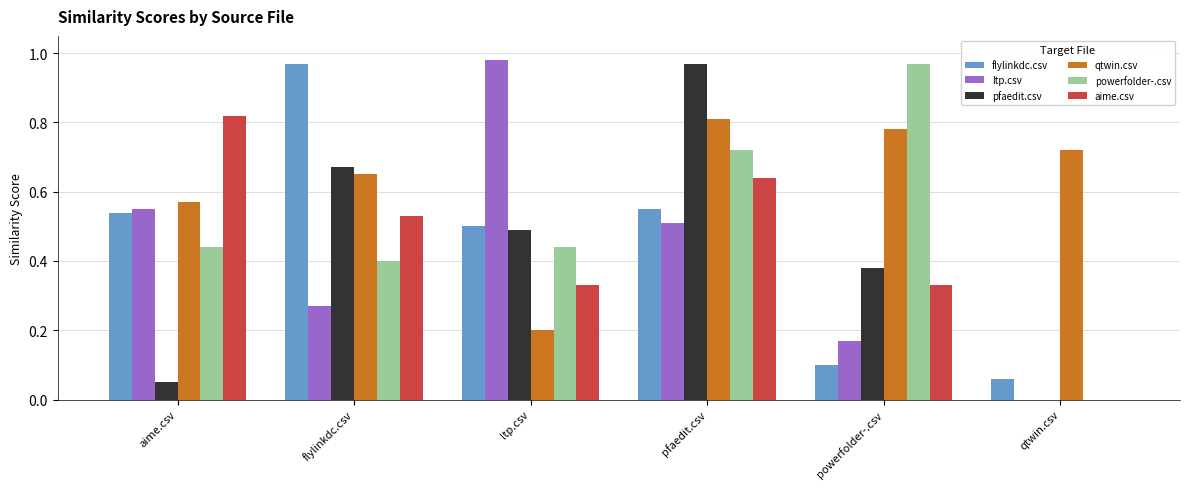

How many data points does each series have?

6